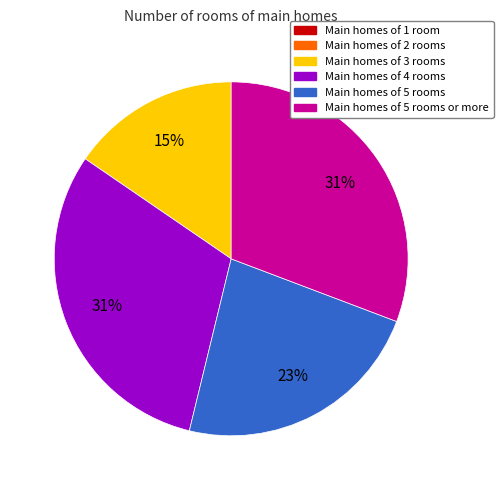

Is there a majority slice in this chart?

No